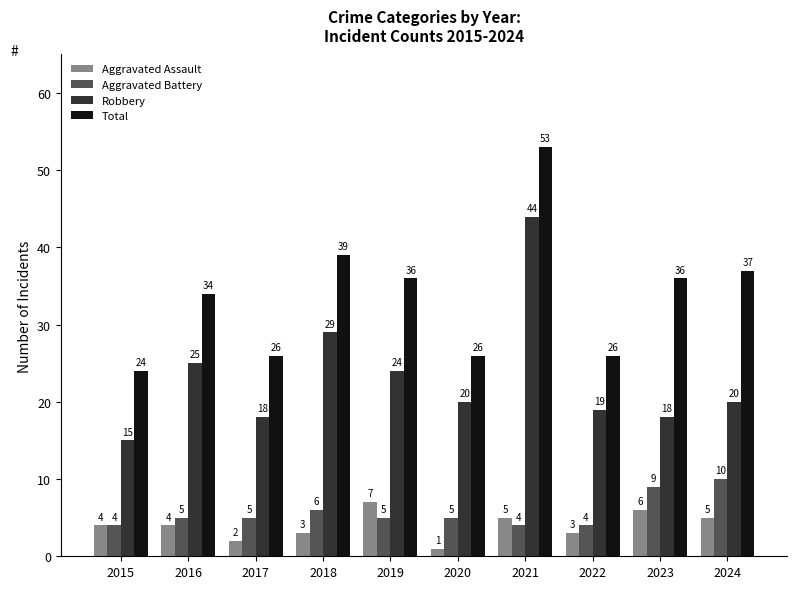

Does the chart contain stacked bars?

No